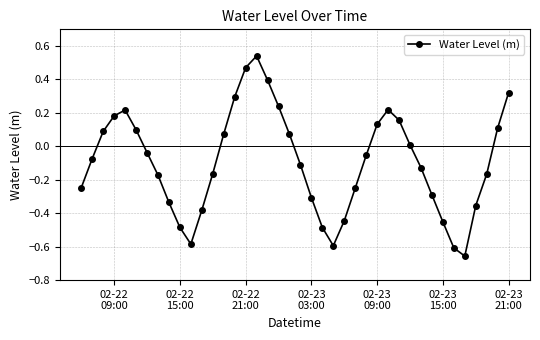

How many lines are shown in the chart?

1